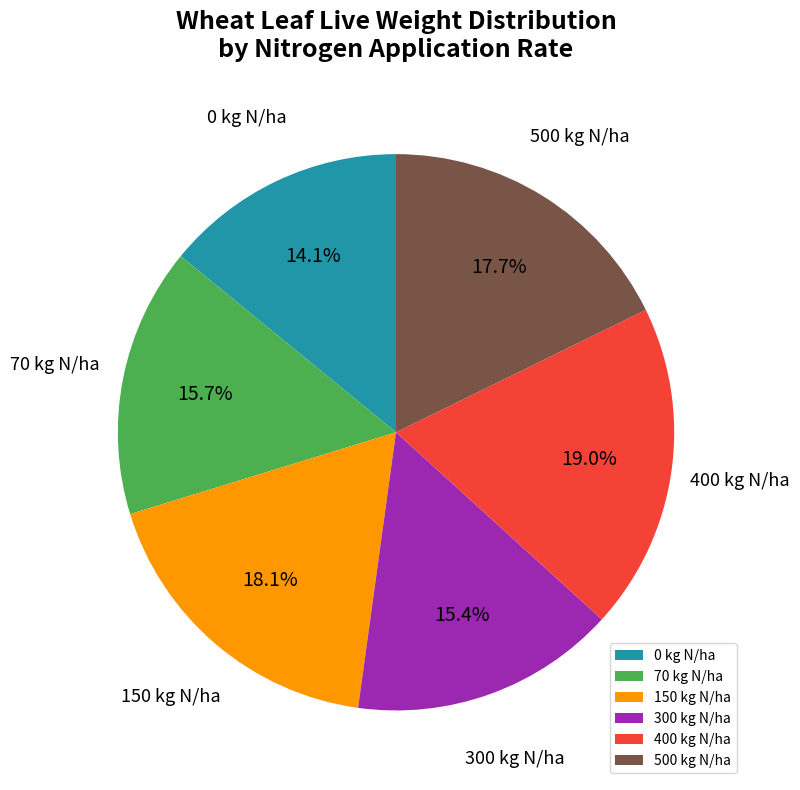

What is the ratio of the value at 70 kg N/ha to the value at 400 kg N/ha?

0.8